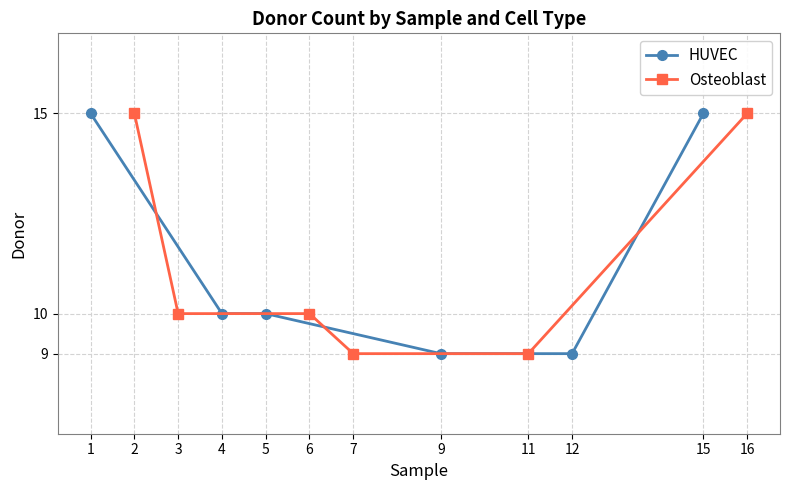

What is the average value of the HUVEC series?

11